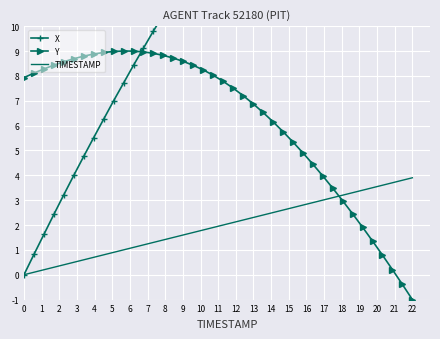

At which label does Y reach its minimum?

22